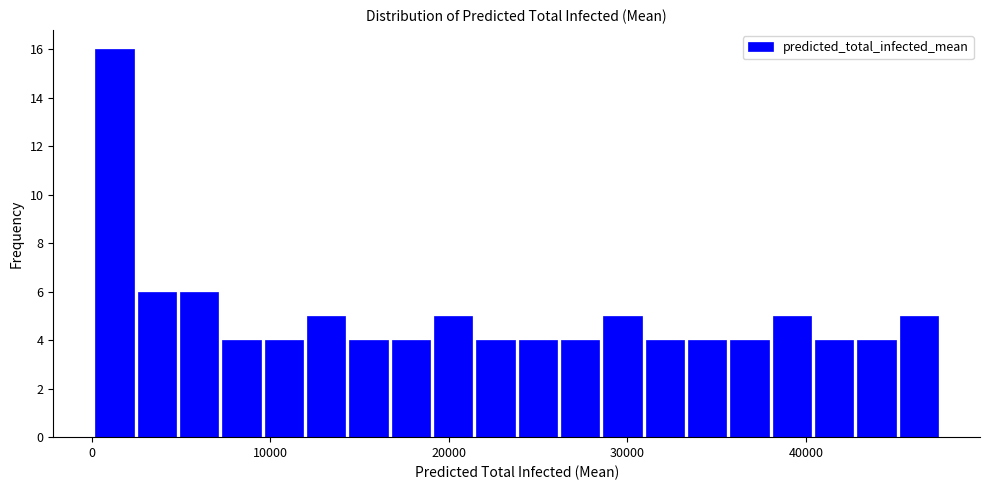

Around what value on the x-axis is the tallest bar? Give the approximate position of its centre, as read against the axis.

1000